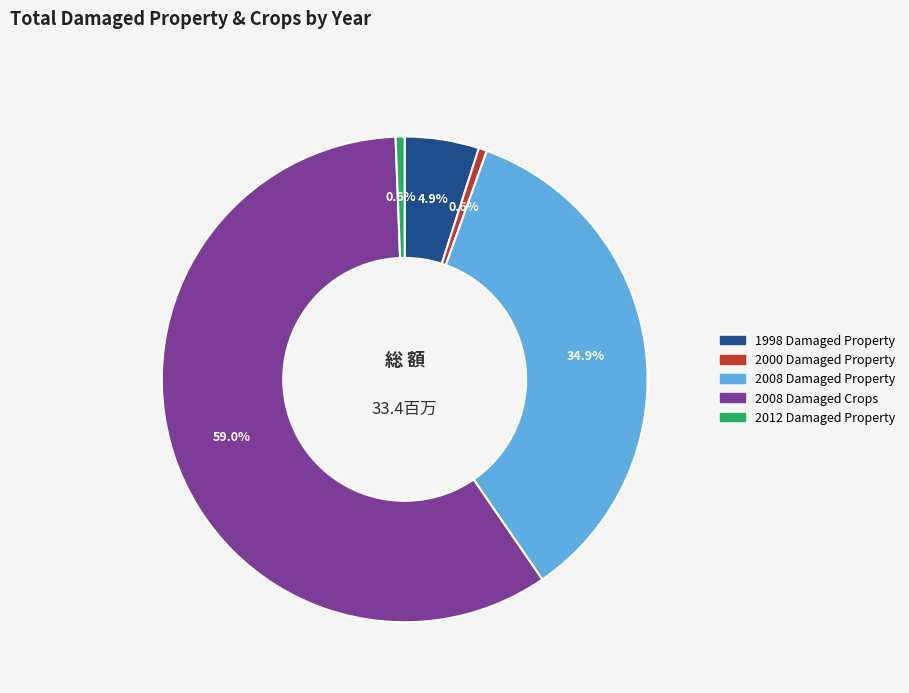

What percentage is the 2012 Damaged Property slice, to the nearest percent?

1%